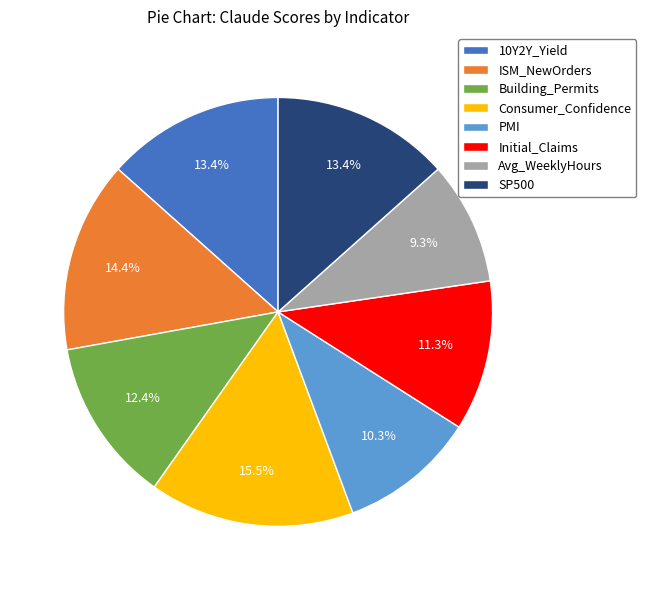

To the nearest percent, what is the difference between the largest and smallest slice percentages?

6%